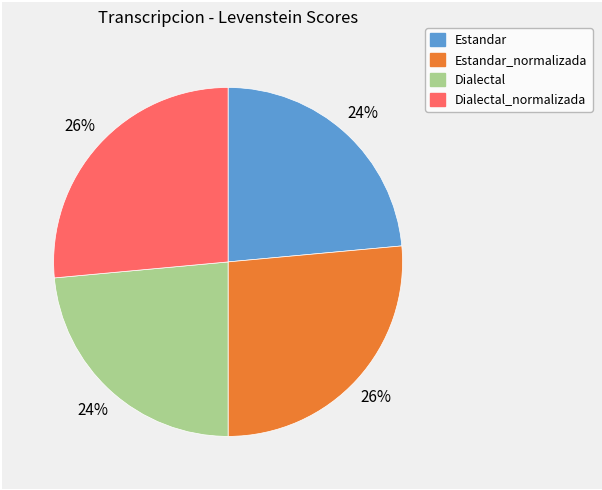

Does any single category account for the majority?

No